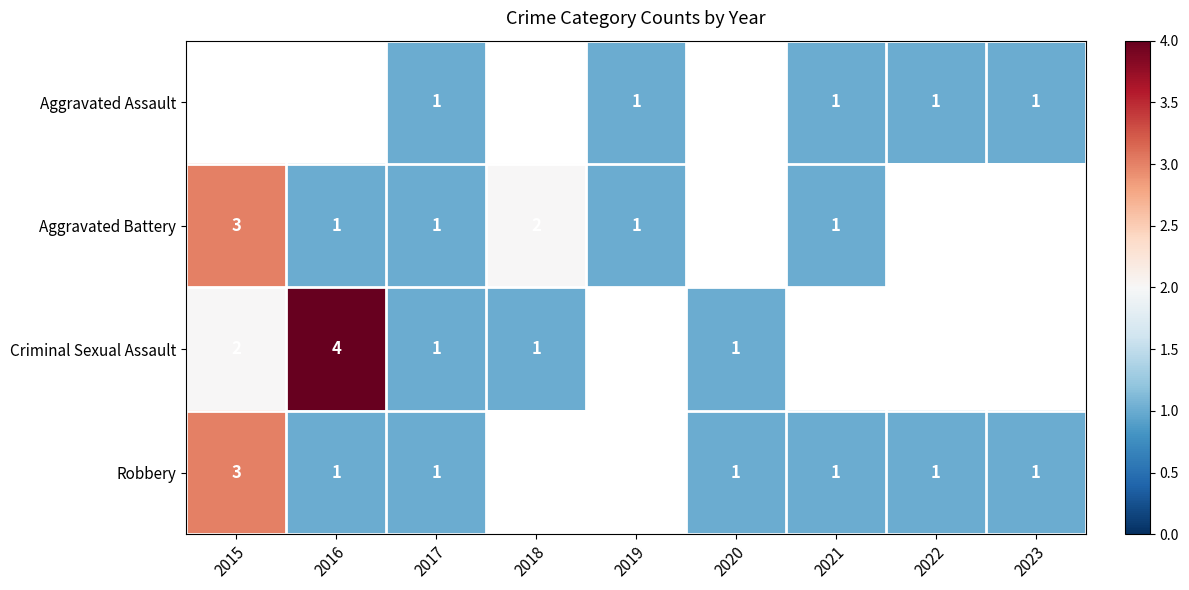

The Aggravated Assault series shows 0 at 2019. True or false?

False